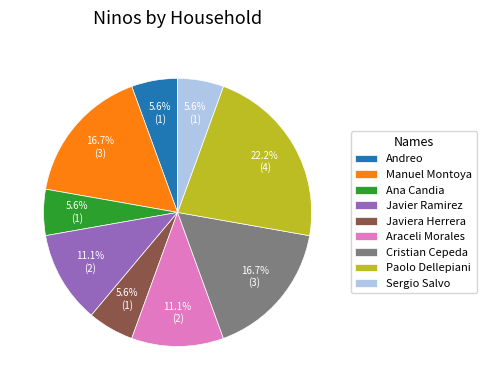

What portion of the pie excludes Paolo Dellepiani?

77.8%